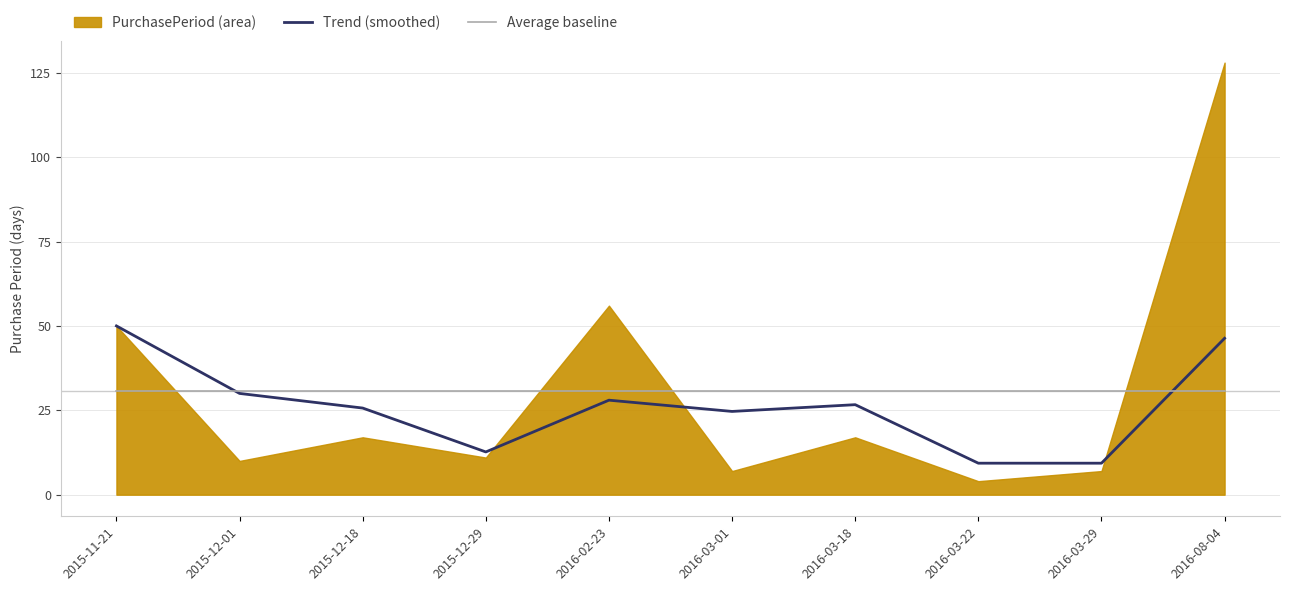

Which series has the largest total across all categories?

Average baseline